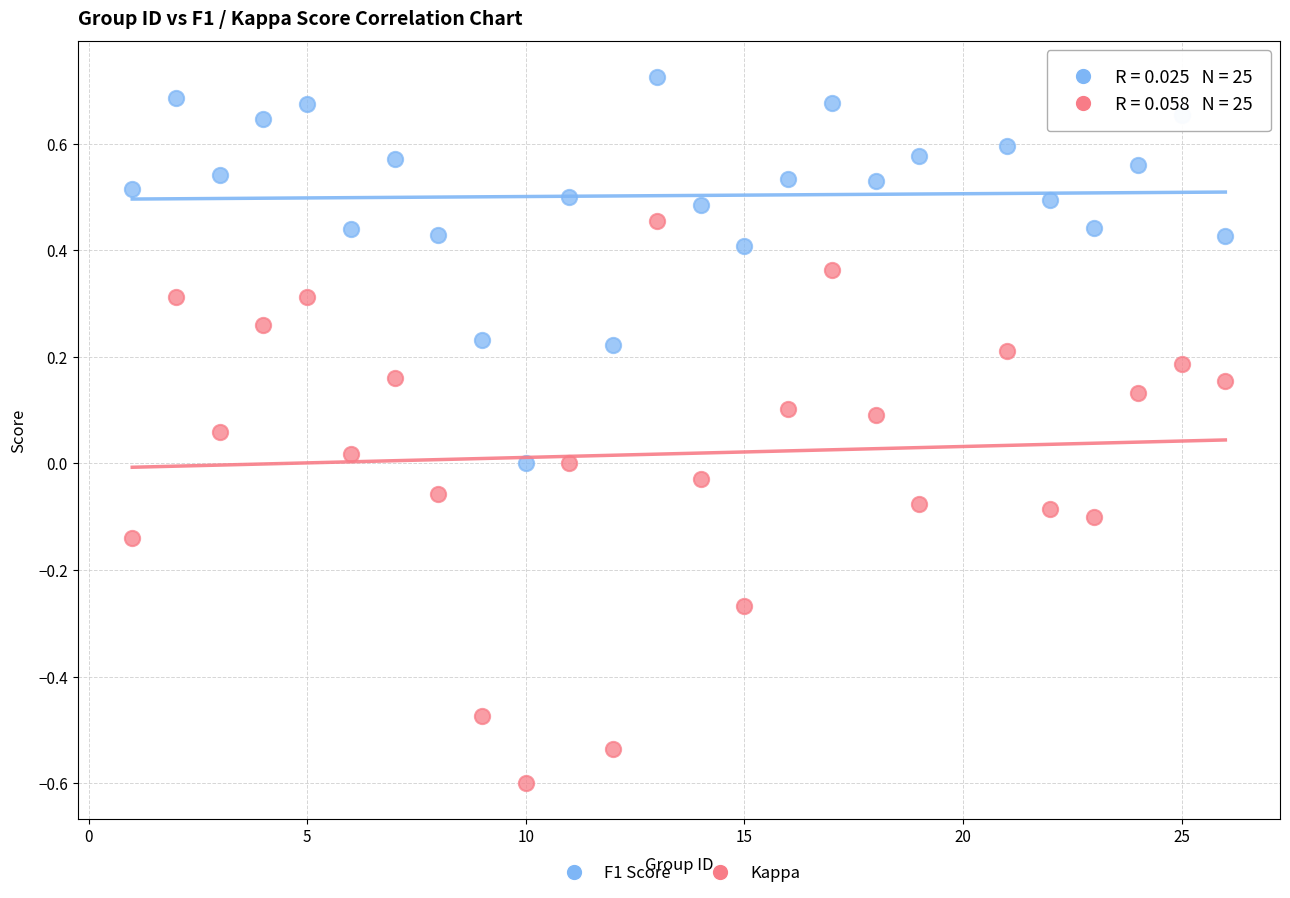

Which series contains the highest Y value?

F1 Score